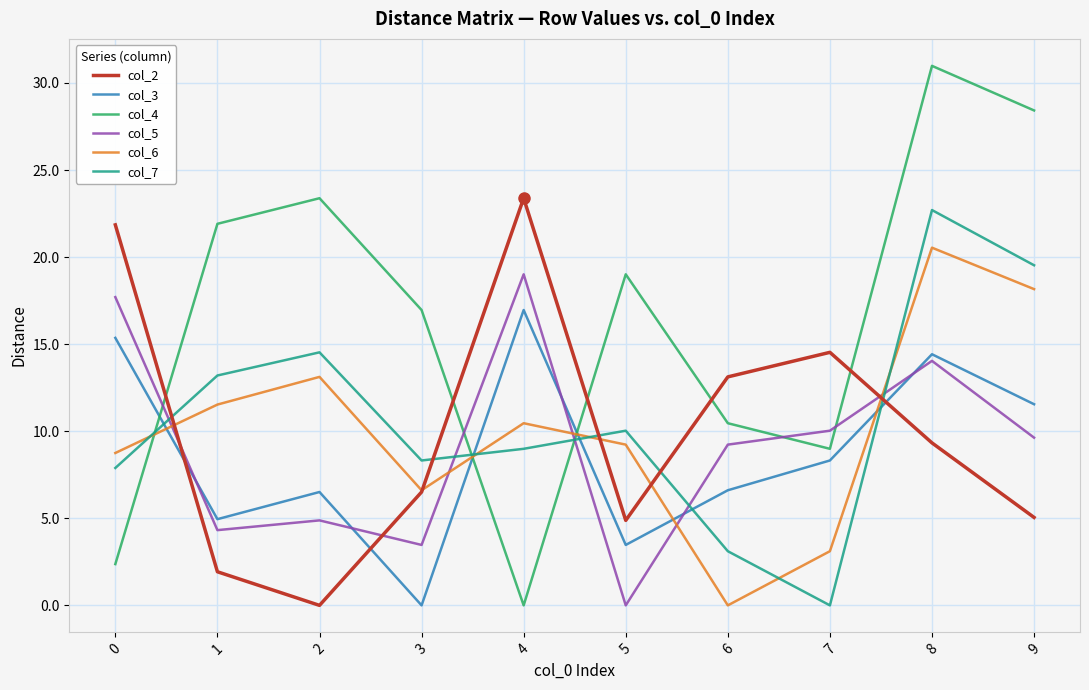

In col_4, how many points are lower than both neighbors (excluding endpoints)?

2